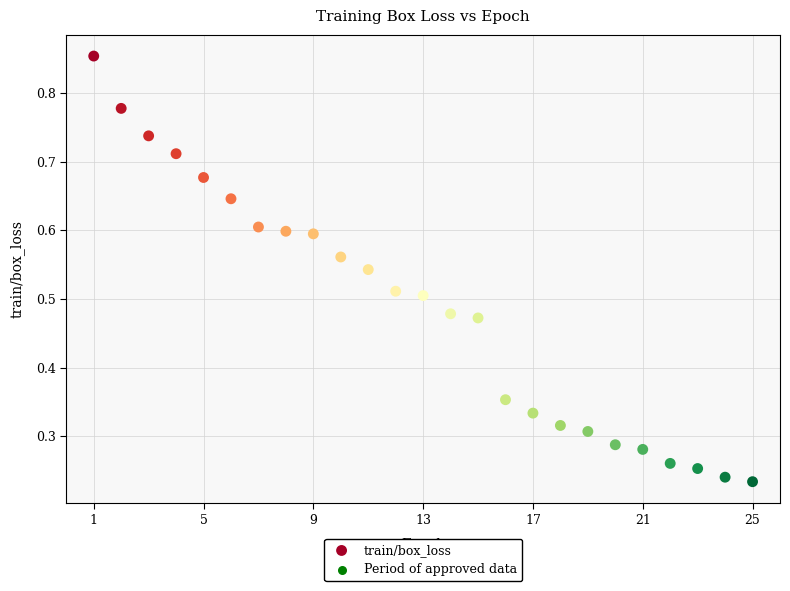

What is the range of X values (max minus min)?

24.0